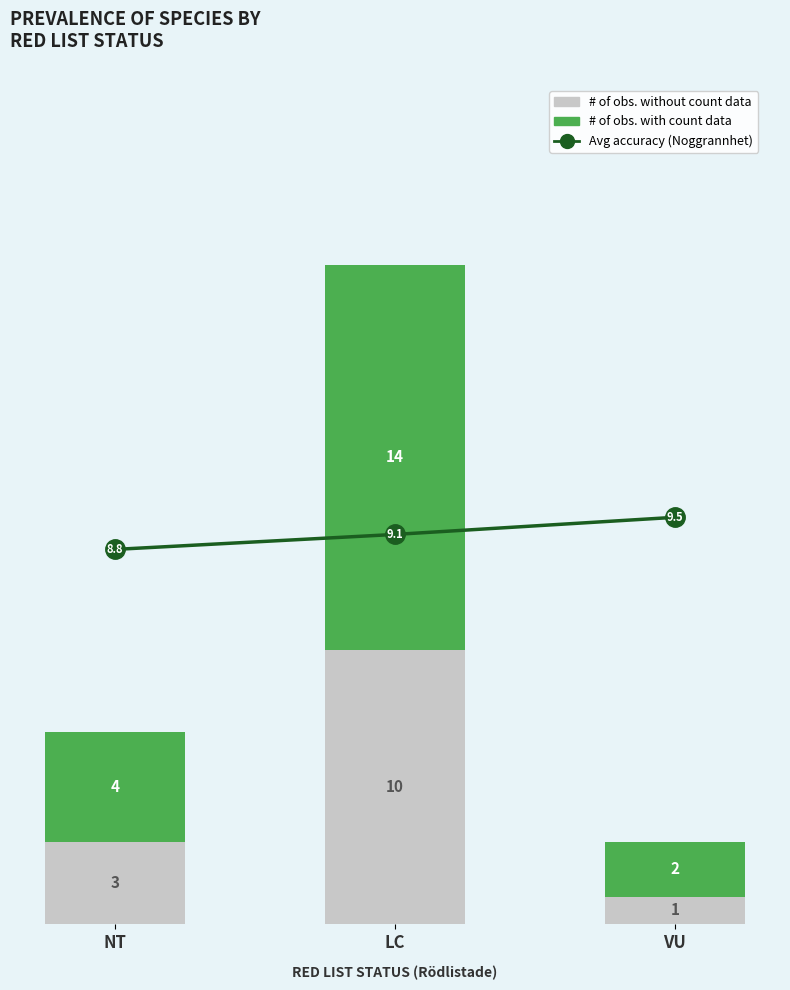

Count the number of data series in this chart.

3